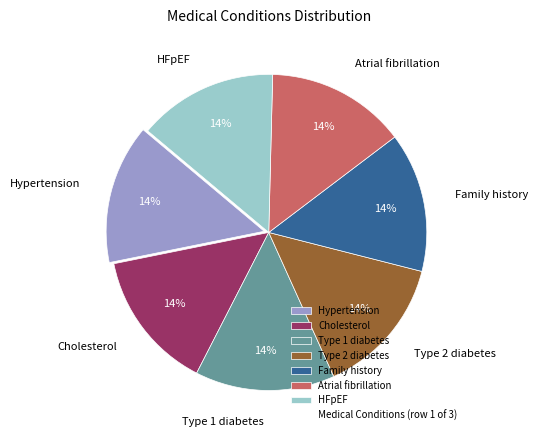

True or false: Hypertension accounts for 1% of the total.

False